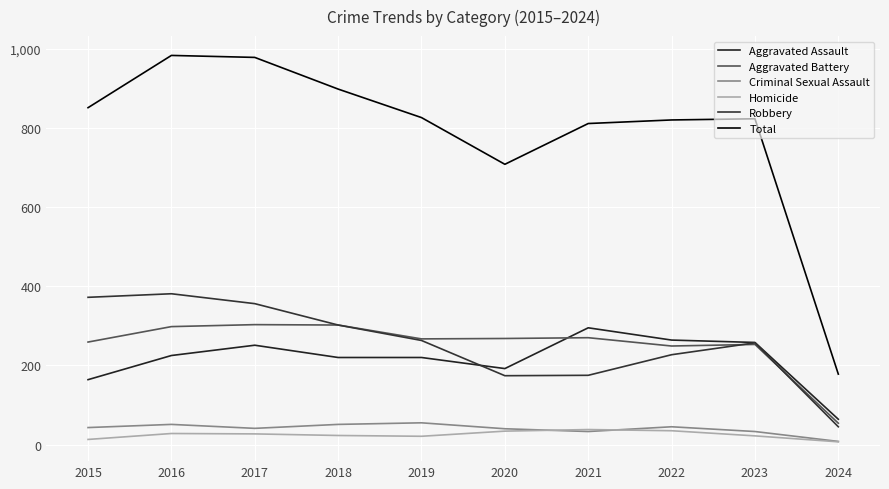

Where is Total nearest to the value 580?

2020